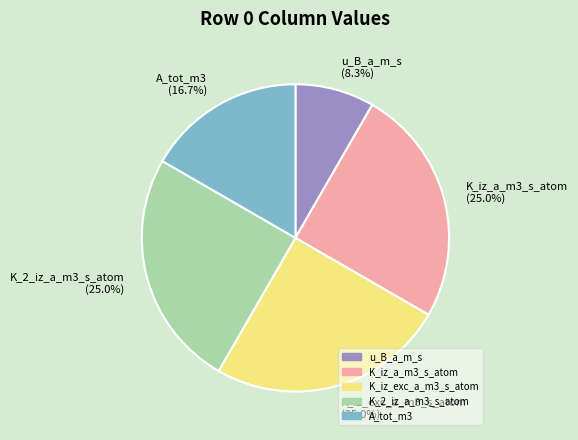

What is the smallest slice in the pie chart?

u_B_a_m_s (8.3%)